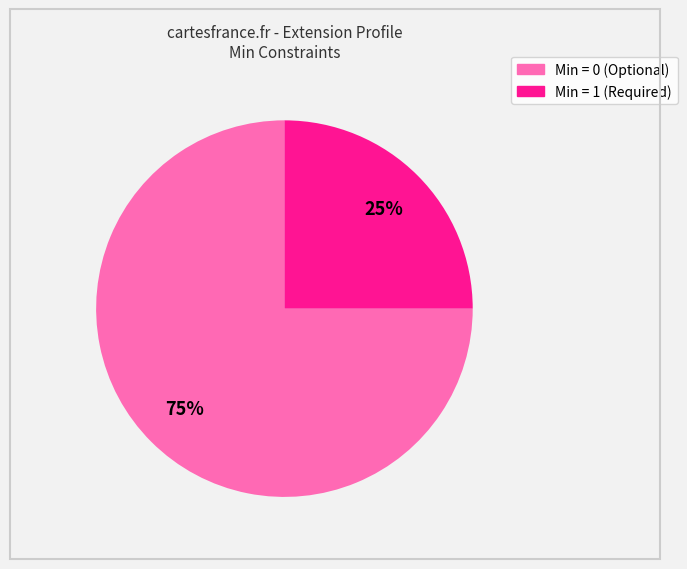

To the nearest percent, what is the difference between the largest and smallest slice percentages?

50%